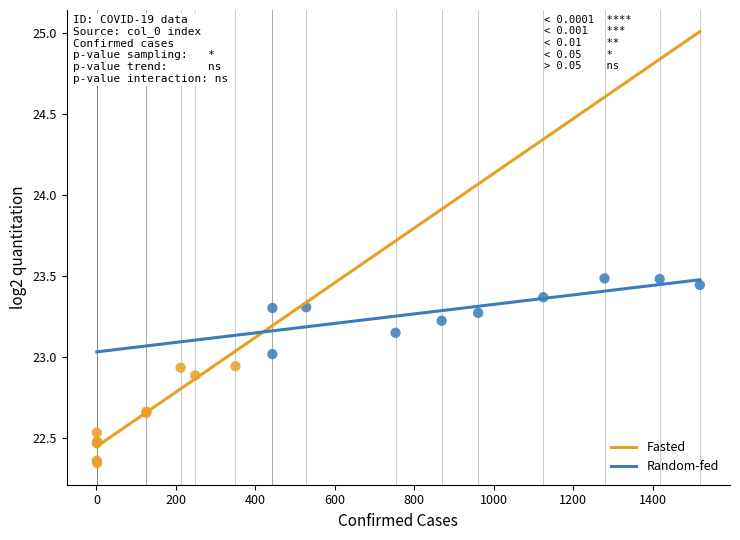

Which series has the widest spread of Y values?

Fasted